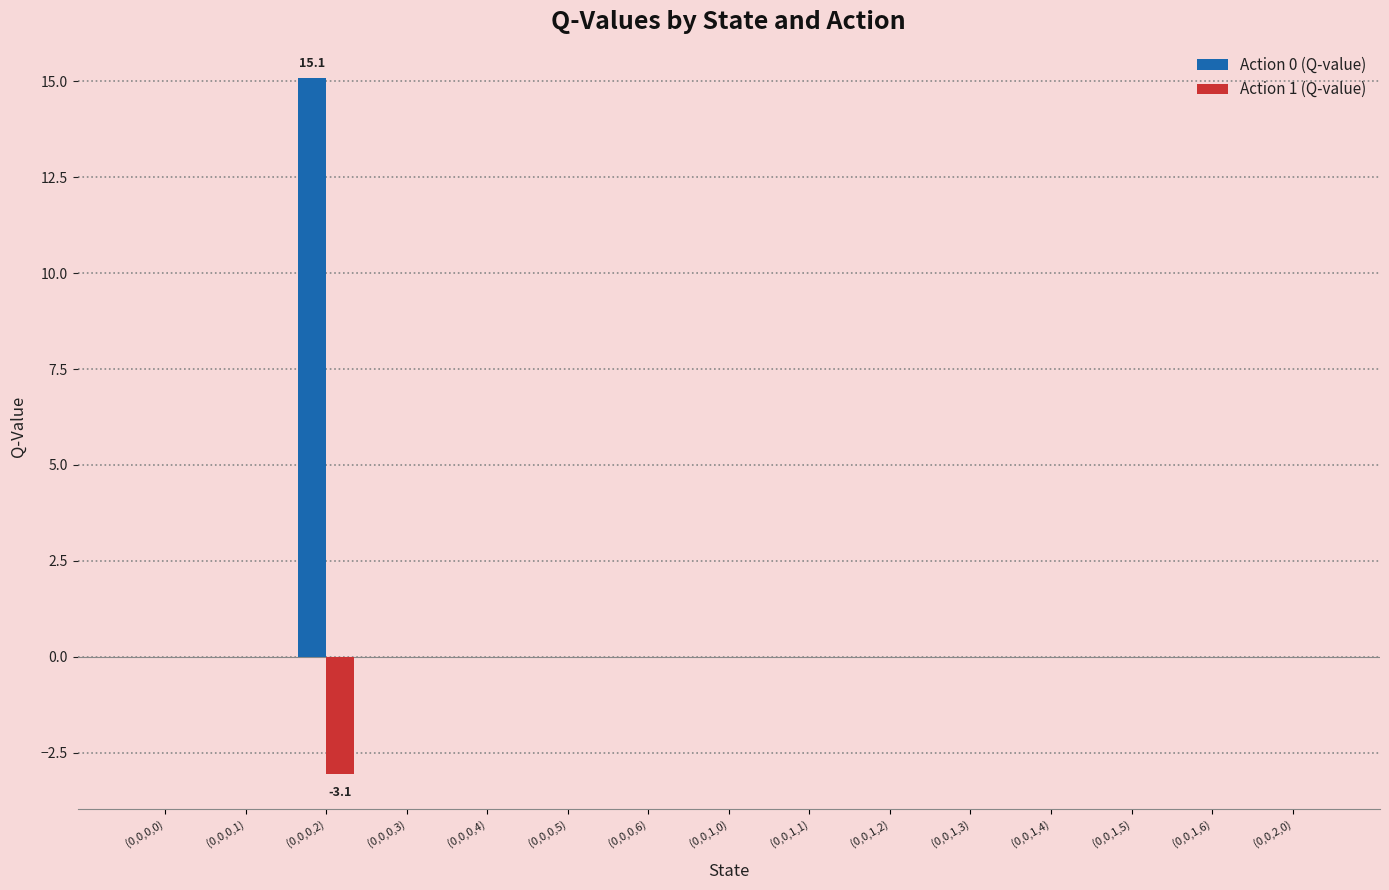

Are the bars horizontal?

No